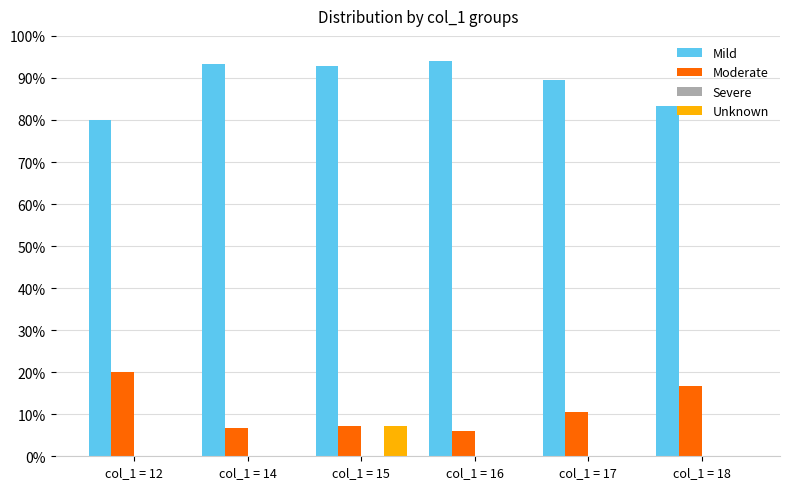

At which category is the sum across all series the highest?

col_1 = 15